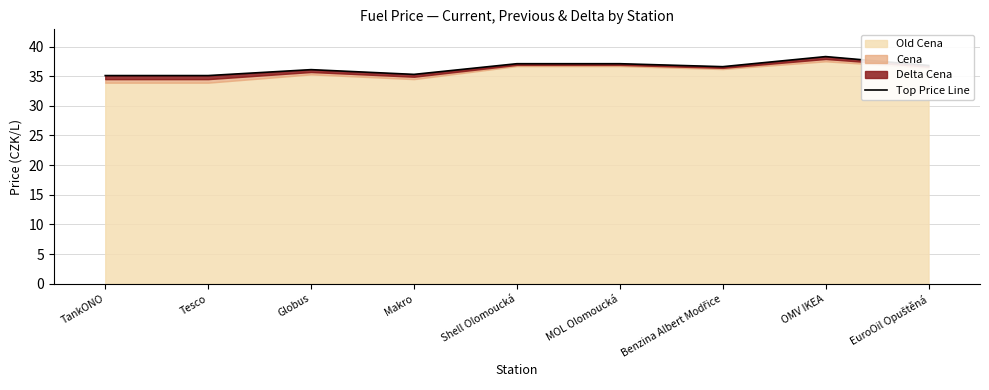

What is the ratio of the value at TankONO to the value at Tesco?

1.0